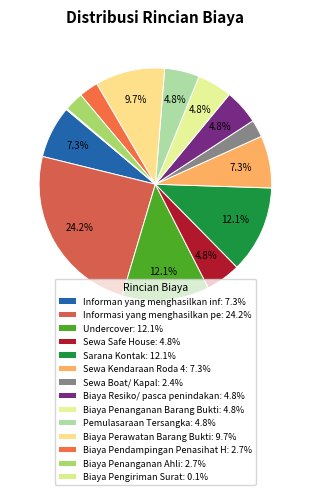

Is there any slice that represents more than half of the pie?

No